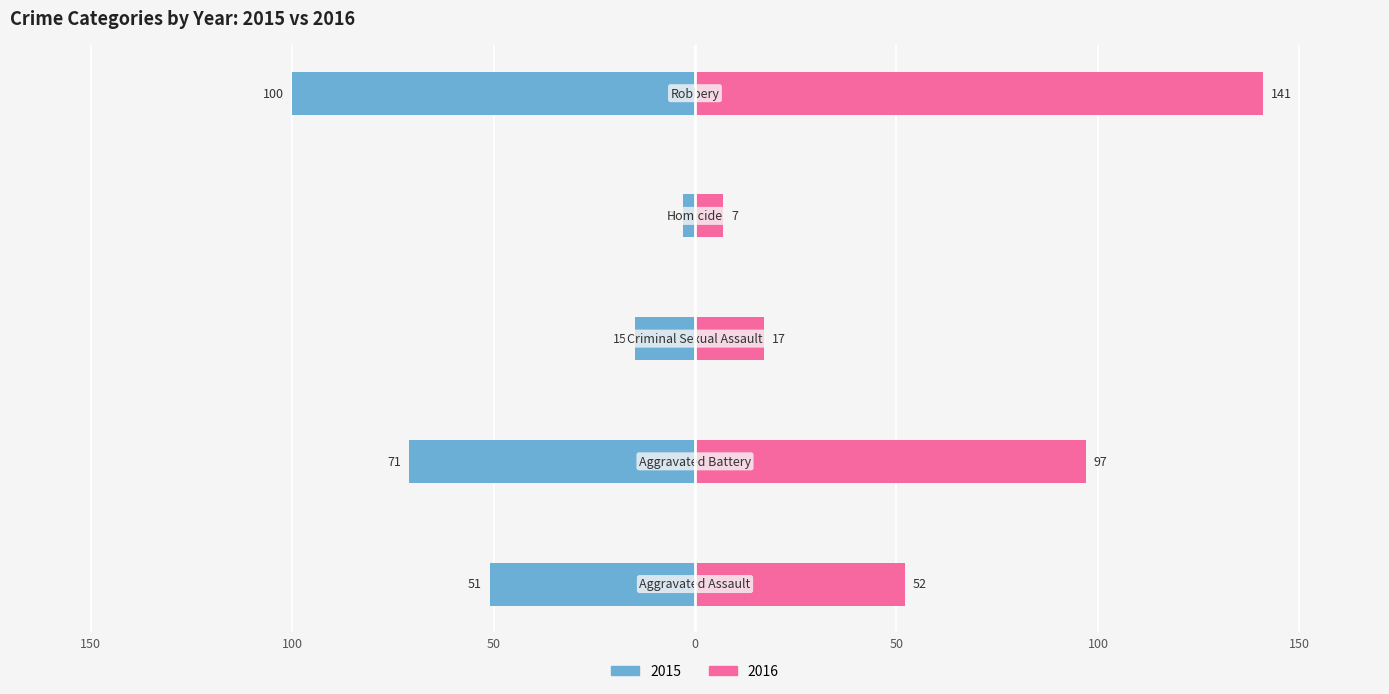

What position from the right is Aggravated Assault?

5